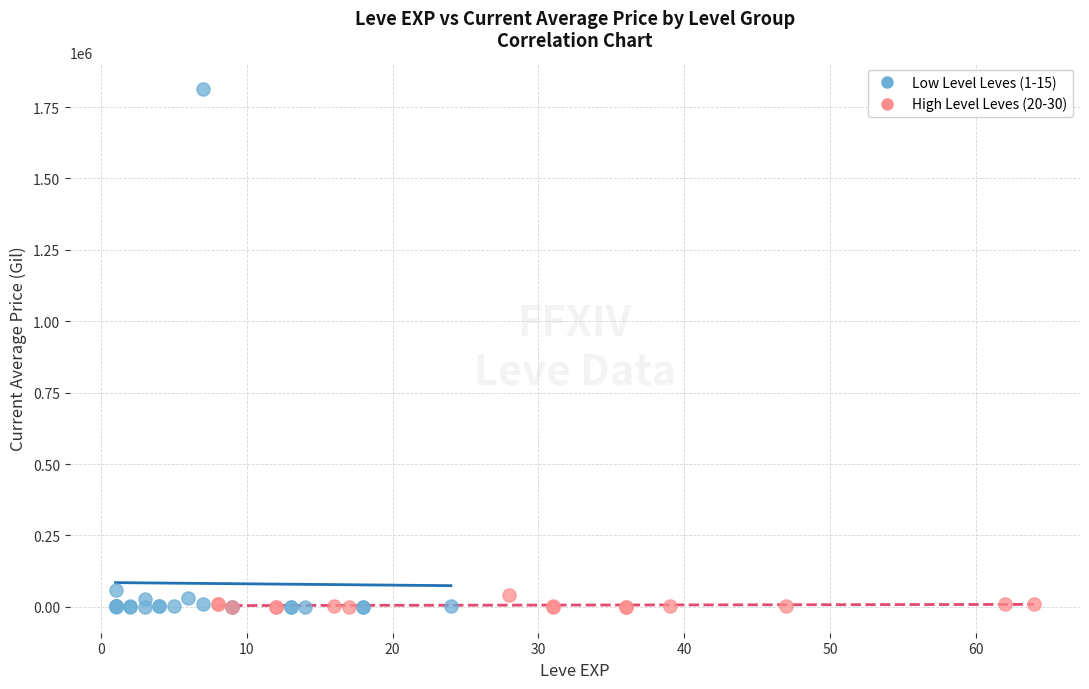

What are all the series names shown in the legend?

Low Level Leves (1-15), High Level Leves (20-30)